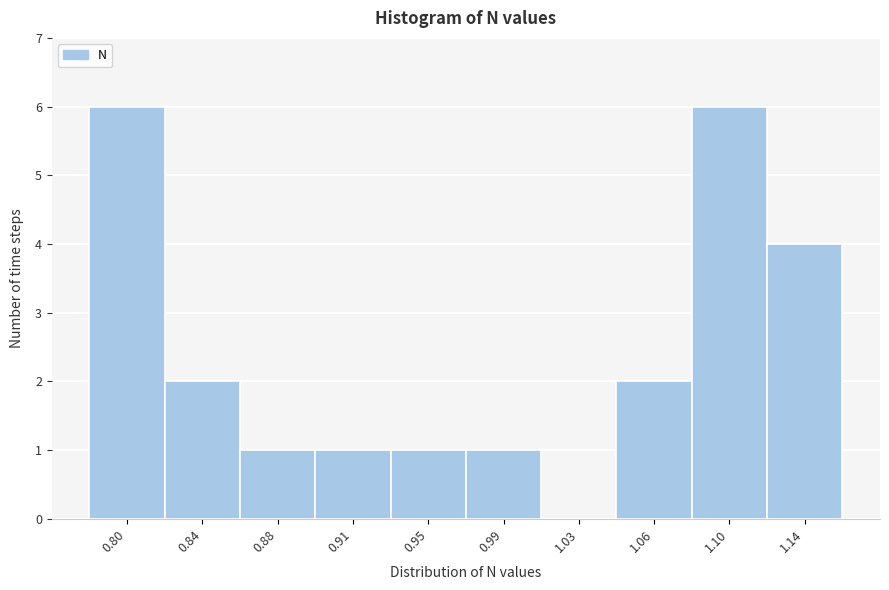

Reading left to right, what are all the values shown in this chart?

0.80=6	0.84=2	0.88=1	0.91=1	0.95=1	0.99=1	1.03=0	1.06=2	1.10=6	1.14=4